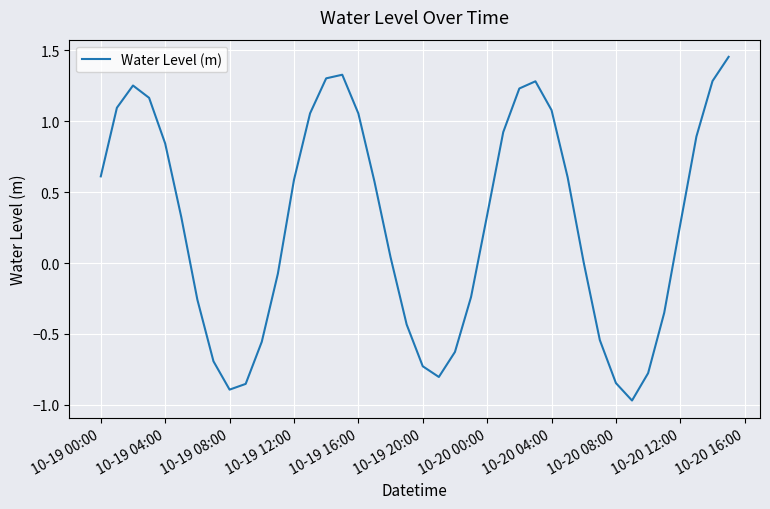

What is the difference between the maximum and minimum values?

2.4